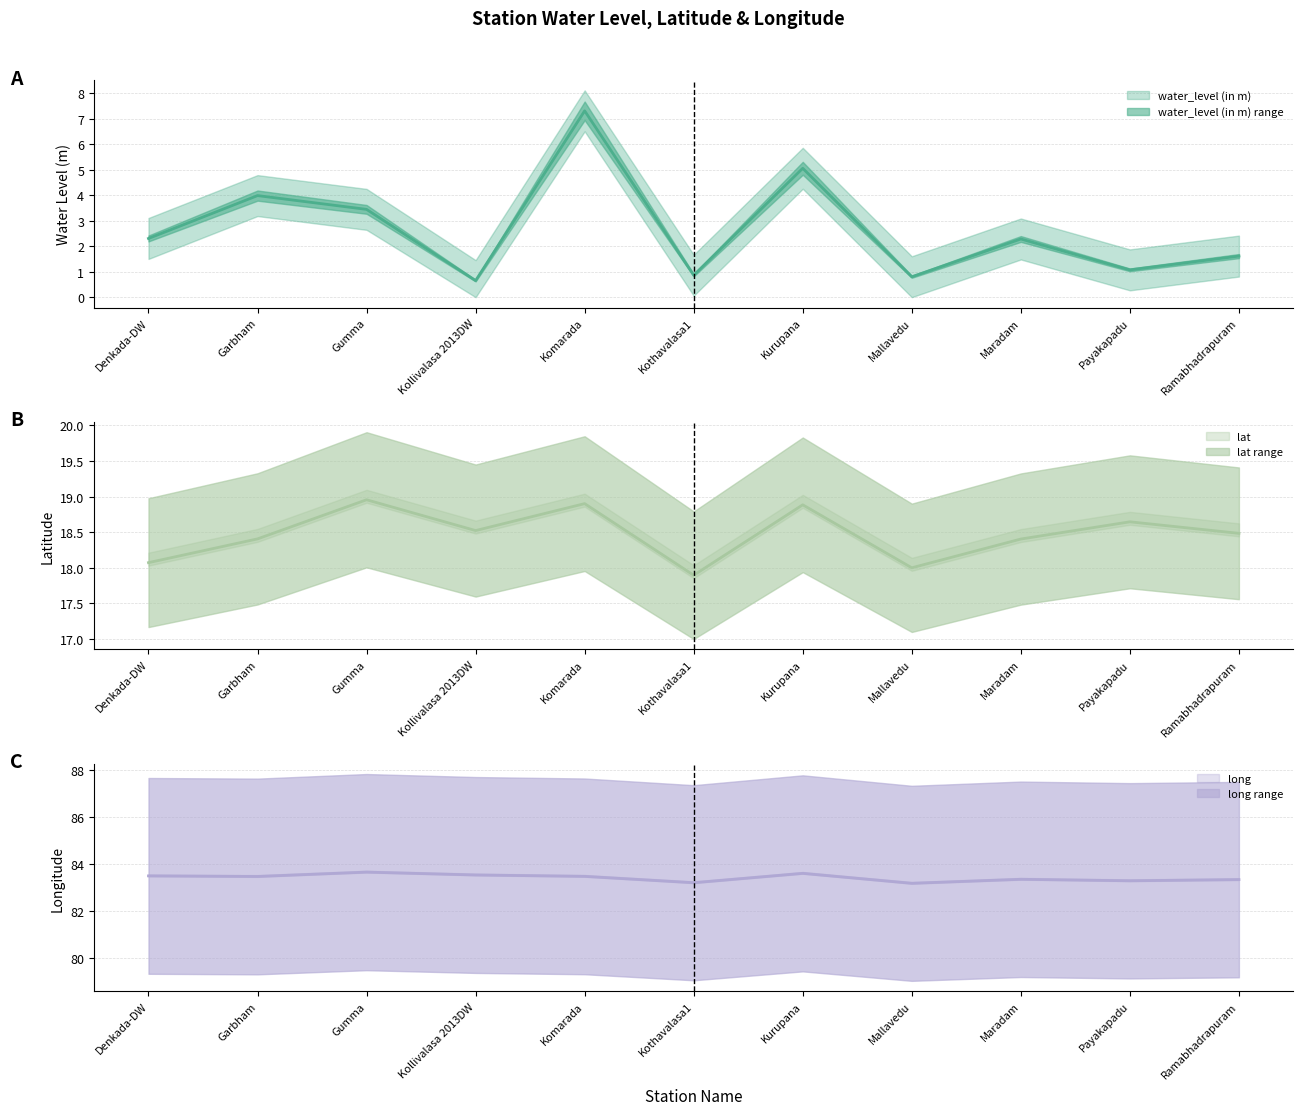

What position from the right is Kollivalasa 2013DW?

8